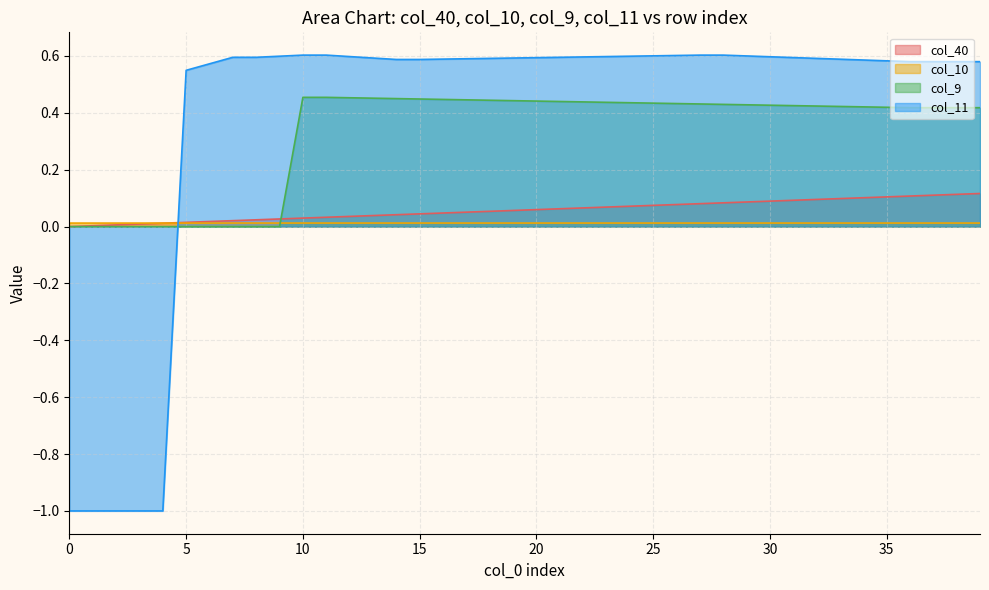

Reading left to right, extract all data points from this chart.

col_40: 0=0.0	1=0.0	2=0.0	3=0.0	4=0.0	5=0.0	6=0.0	7=0.0	8=0.0	9=0.0	10=0.0	11=0.0	12=0.0	13=0.0	14=0.0	15=0.0	16=0.0	17=0.1	18=0.1	19=0.1	20=0.1	21=0.1	22=0.1	23=0.1	24=0.1	25=0.1	26=0.1	27=0.1	28=0.1	29=0.1	30=0.1	31=0.1	32=0.1	33=0.1	34=0.1	35=0.1	36=0.1	37=0.1	38=0.1	39=0.1
col_10: 0=0.0	1=0.0	2=0.0	3=0.0	4=0.0	5=0.0	6=0.0	7=0.0	8=0.0	9=0.0	10=0.0	11=0.0	12=0.0	13=0.0	14=0.0	15=0.0	16=0.0	17=0.0	18=0.0	19=0.0	20=0.0	21=0.0	22=0.0	23=0.0	24=0.0	25=0.0	26=0.0	27=0.0	28=0.0	29=0.0	30=0.0	31=0.0	32=0.0	33=0.0	34=0.0	35=0.0	36=0.0	37=0.0	38=0.0	39=0.0
col_9: 0=0.0	1=0.0	2=0.0	3=0.0	4=0.0	5=0.0	6=0.0	7=0.0	8=0.0	9=0.0	10=0.5	11=0.5	12=0.5	13=0.5	14=0.5	15=0.4	16=0.4	17=0.4	18=0.4	19=0.4	20=0.4	21=0.4	22=0.4	23=0.4	24=0.4	25=0.4	26=0.4	27=0.4	28=0.4	29=0.4	30=0.4	31=0.4	32=0.4	33=0.4	34=0.4	35=0.4	36=0.4	37=0.4	38=0.4	39=0.4
col_11: 0=-1.0	1=-1.0	2=-1.0	3=-1.0	4=-1.0	5=0.5	6=0.6	7=0.6	8=0.6	9=0.6	10=0.6	11=0.6	12=0.6	13=0.6	14=0.6	15=0.6	16=0.6	17=0.6	18=0.6	19=0.6	20=0.6	21=0.6	22=0.6	23=0.6	24=0.6	25=0.6	26=0.6	27=0.6	28=0.6	29=0.6	30=0.6	31=0.6	32=0.6	33=0.6	34=0.6	35=0.6	36=0.6	37=0.6	38=0.6	39=0.6